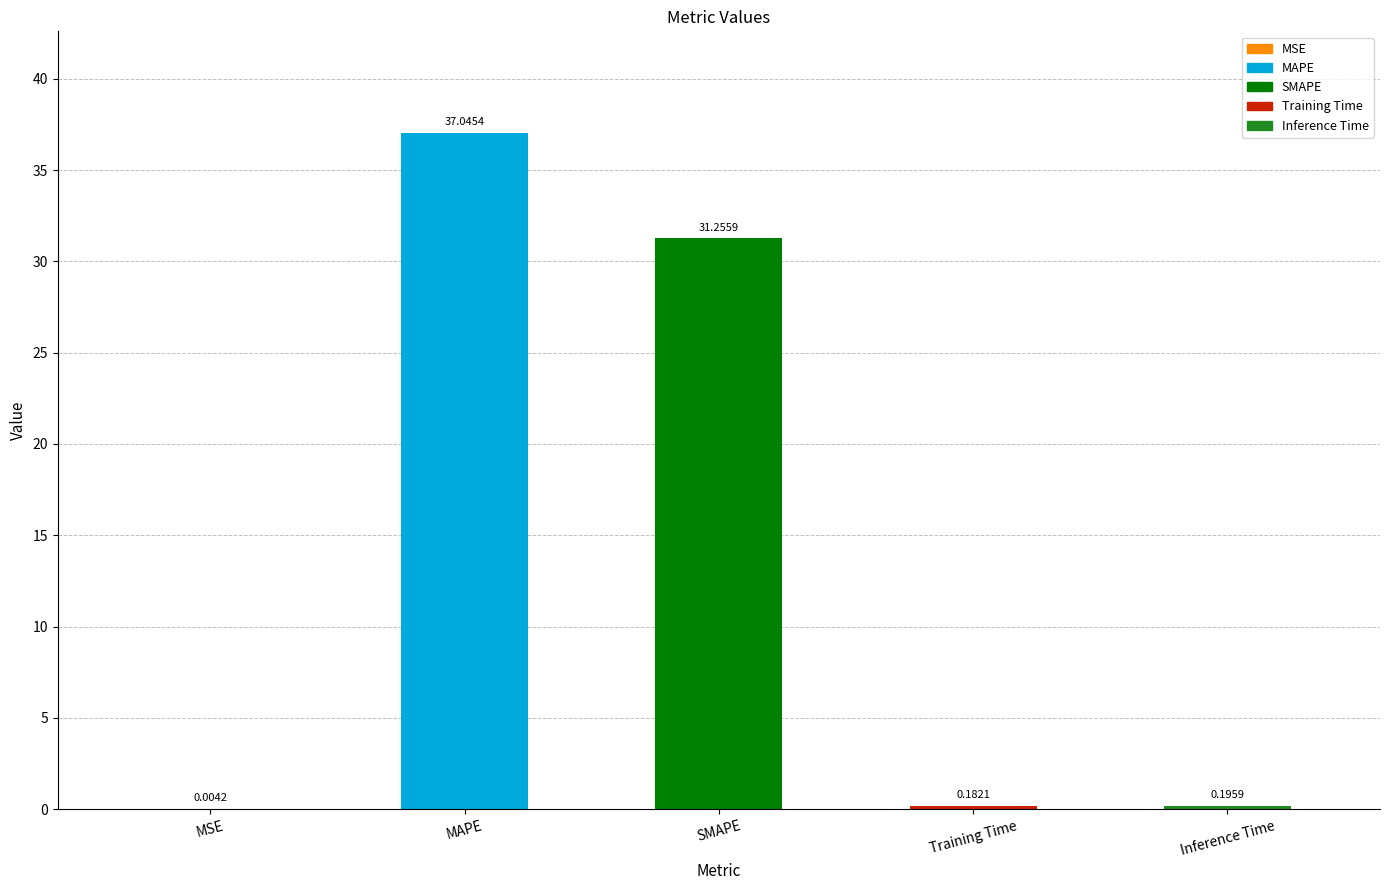

How many data points does each series have?

5